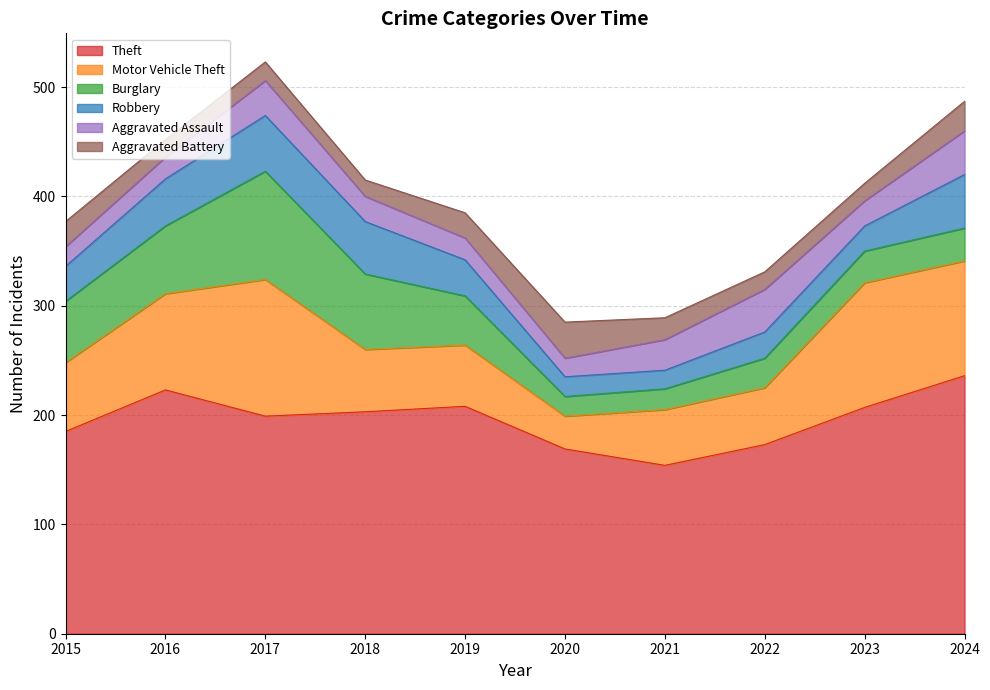

True or false: Robbery and Aggravated Battery intersect in this chart.

True